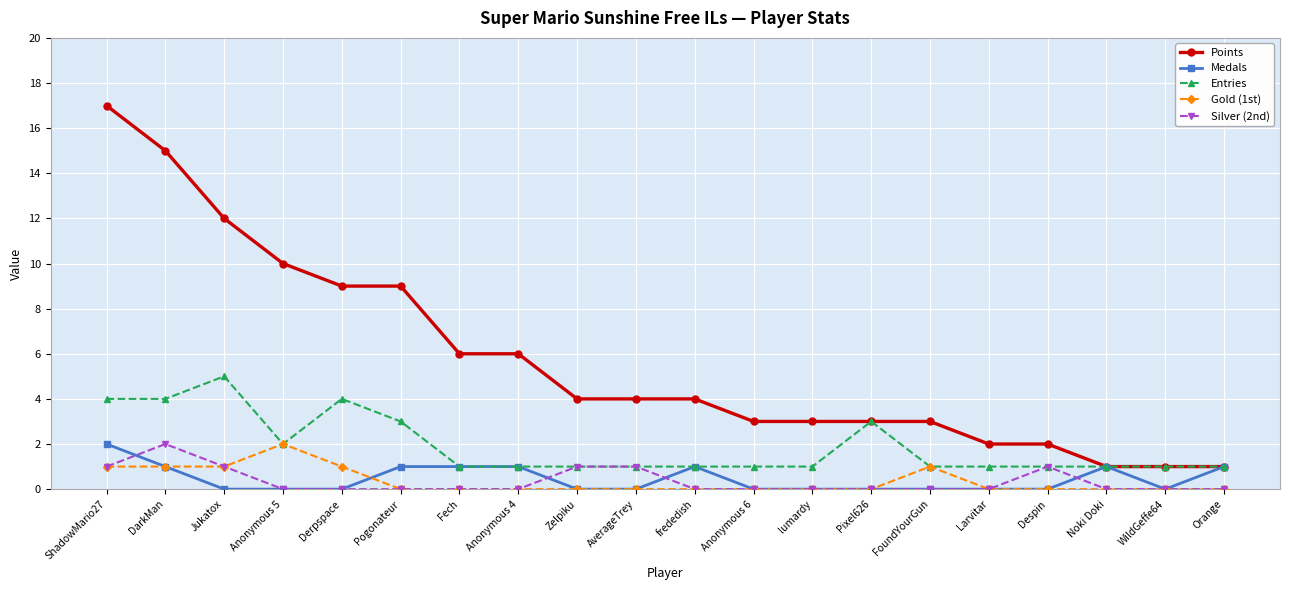

Is this an area chart (filled region under the line)?

No